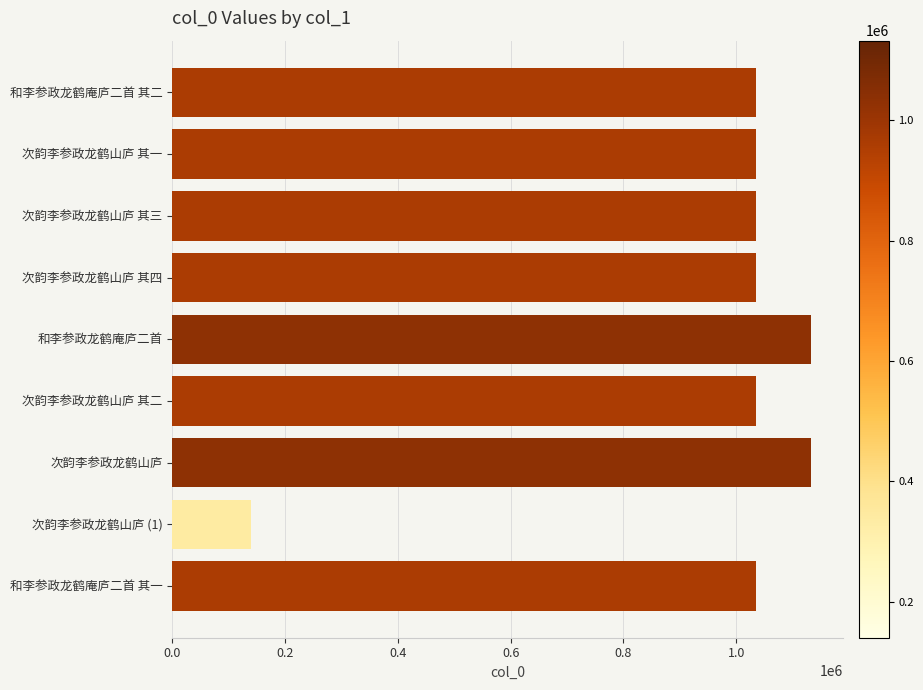

What is the smallest value displayed?

139946